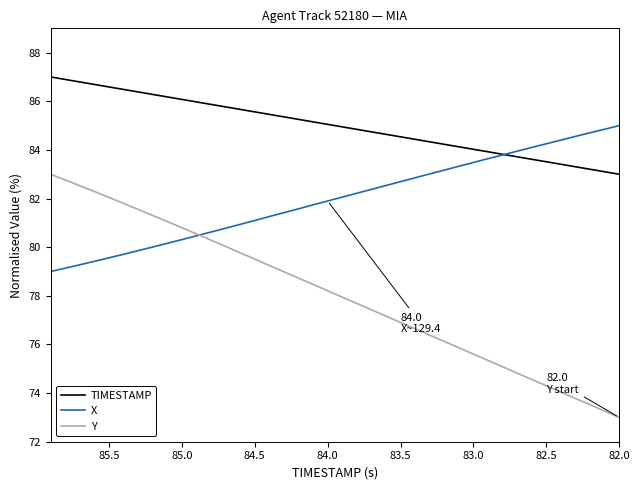

How many lines are shown in the chart?

3